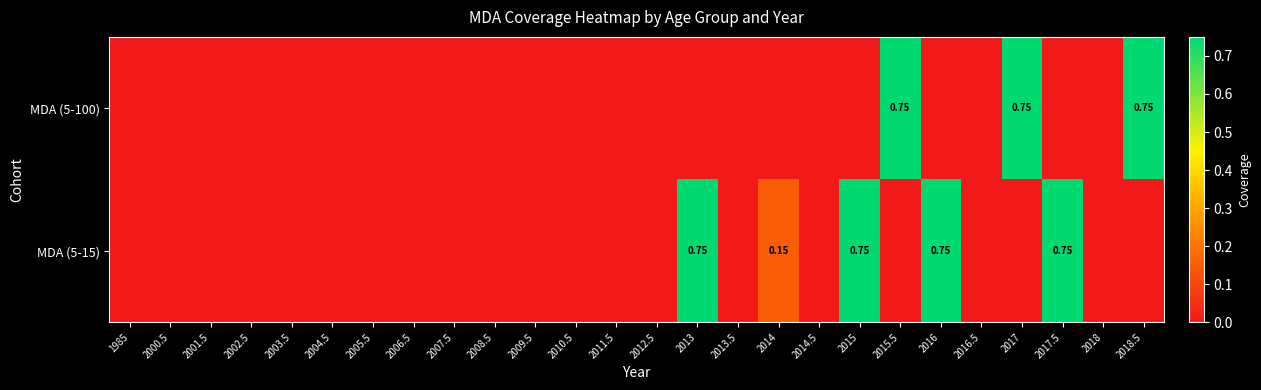

Rank the categories by MDA (5-15) value from lowest to highest.

1985, 2000.5, 2001.5, 2002.5, 2003.5, 2004.5, 2005.5, 2006.5, 2007.5, 2008.5, 2009.5, 2010.5, 2011.5, 2012.5, 2013.5, 2014.5, 2015.5, 2016.5, 2017, 2018, 2018.5, 2014, 2013, 2015, 2016, 2017.5